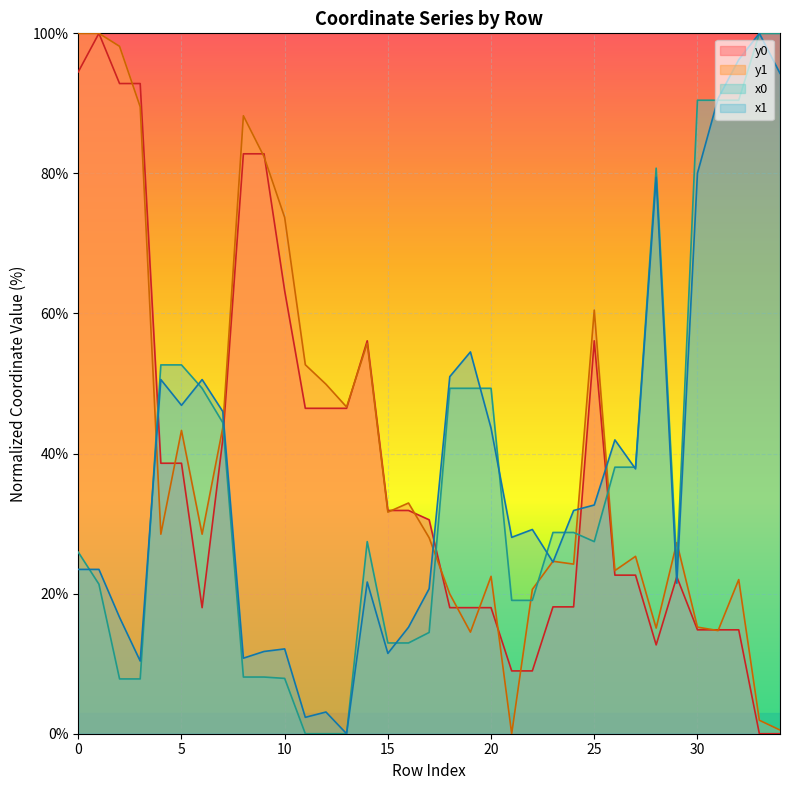

The value of x1 at 4 is 50.6. True or false?

True